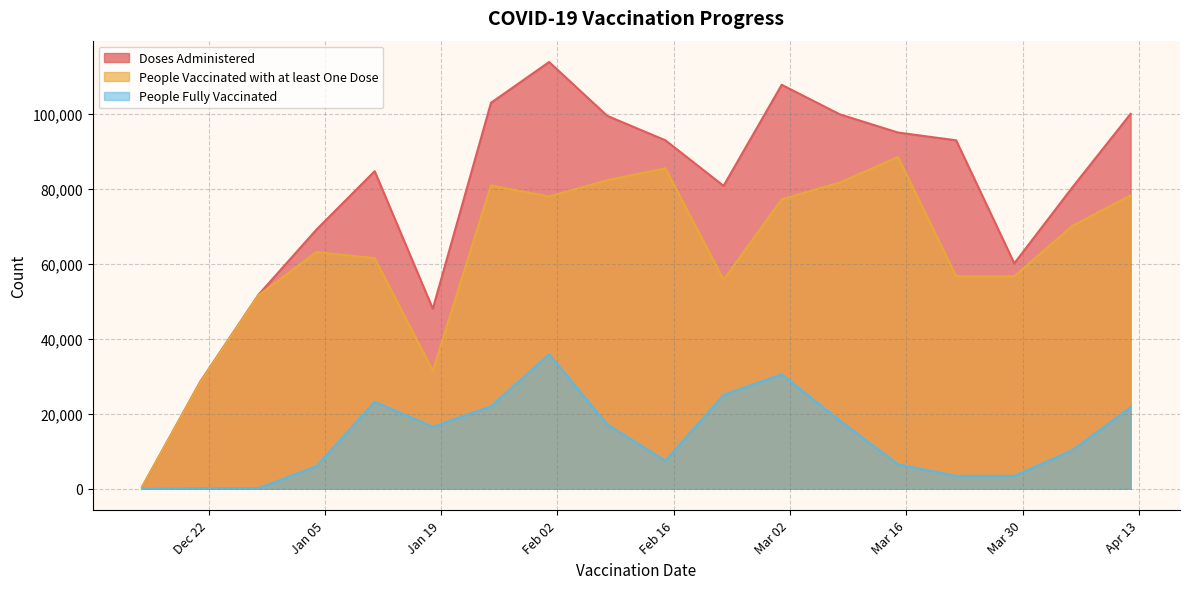

At how many categories does at least one series exceed 98047?

6